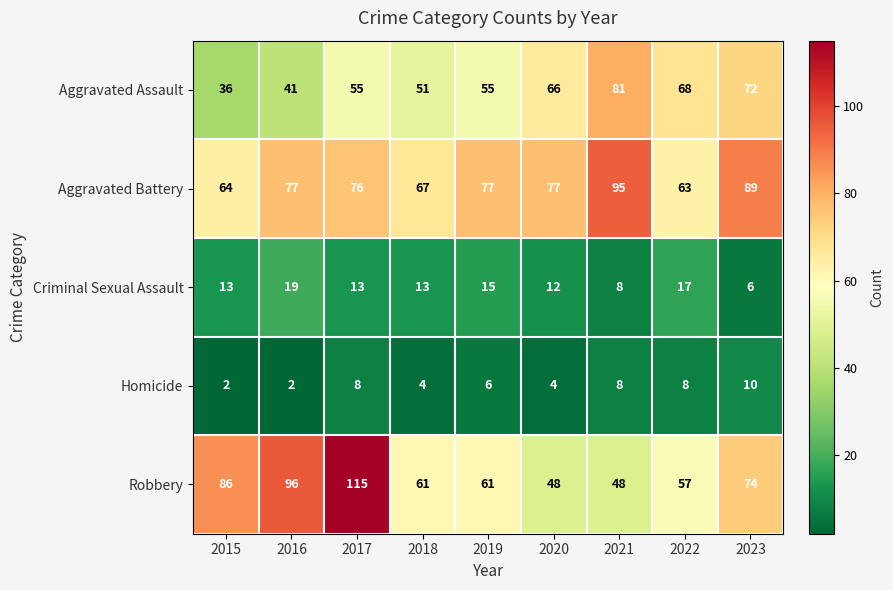

Which series has the largest total across all categories?

Aggravated Battery